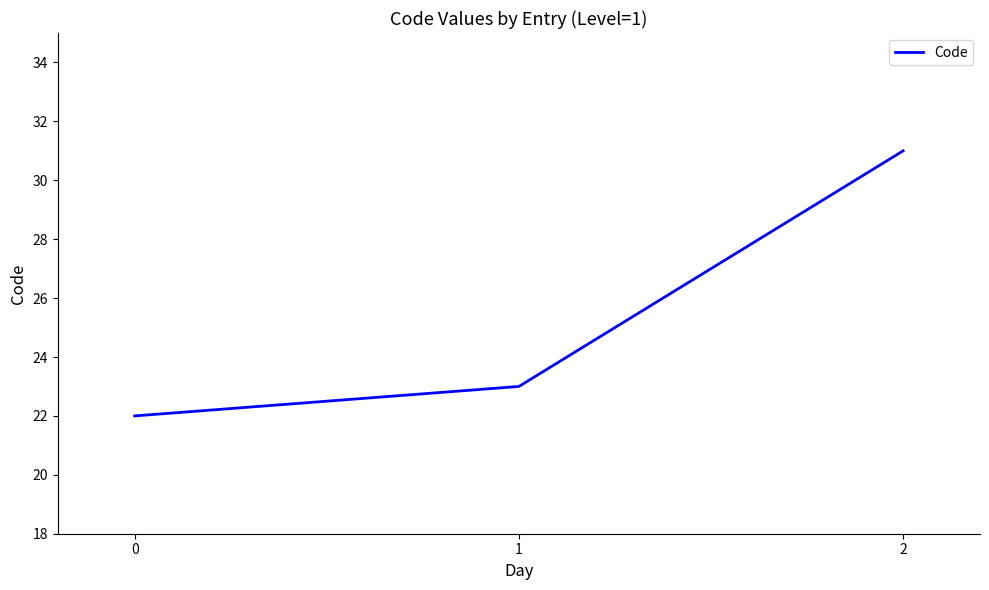

Between 1 and 0, which is larger?

1